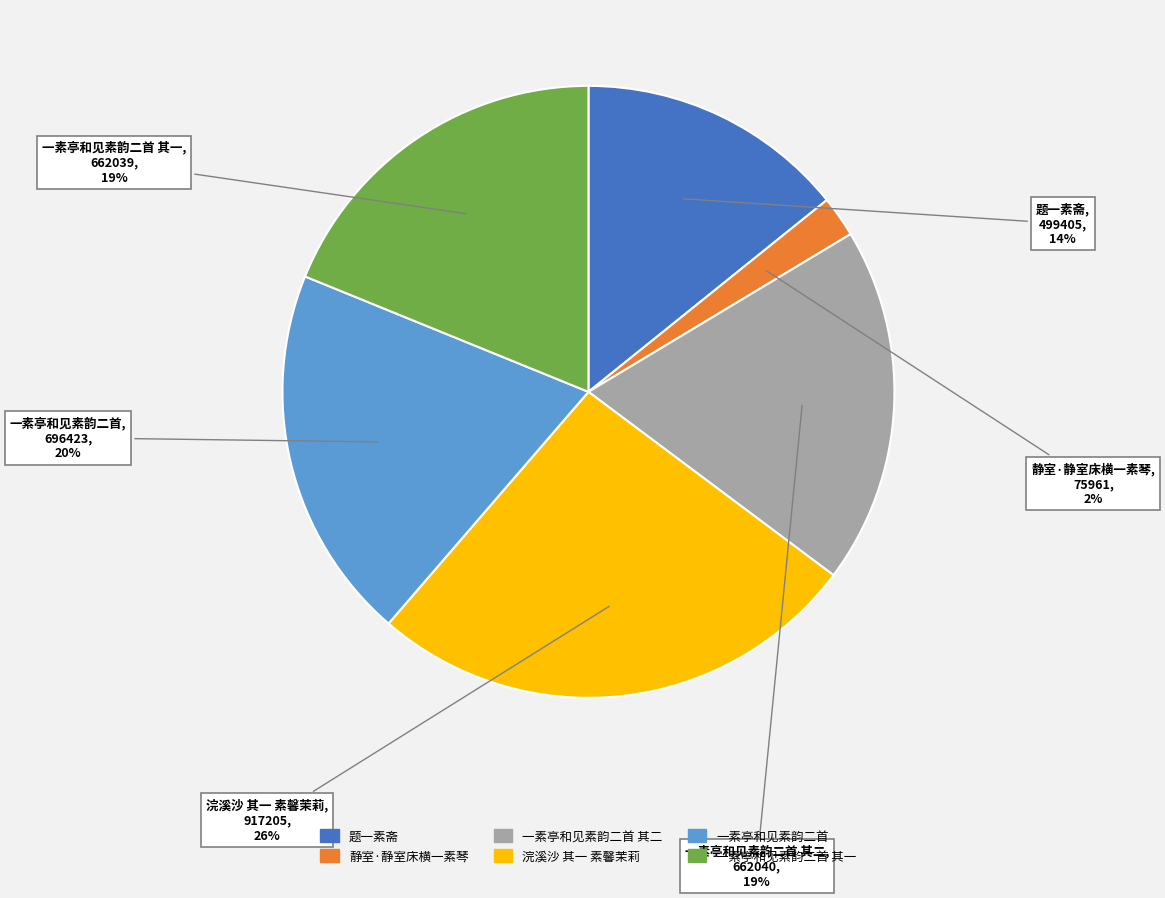

How many segments does this pie chart have?

6